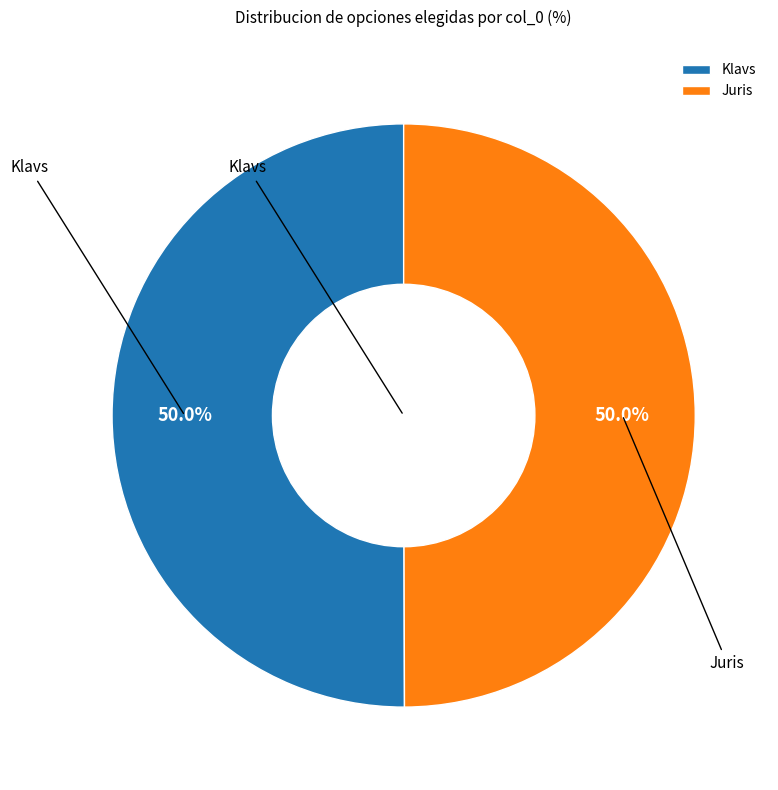

How much of the chart is everything except Klavs?

50.0%